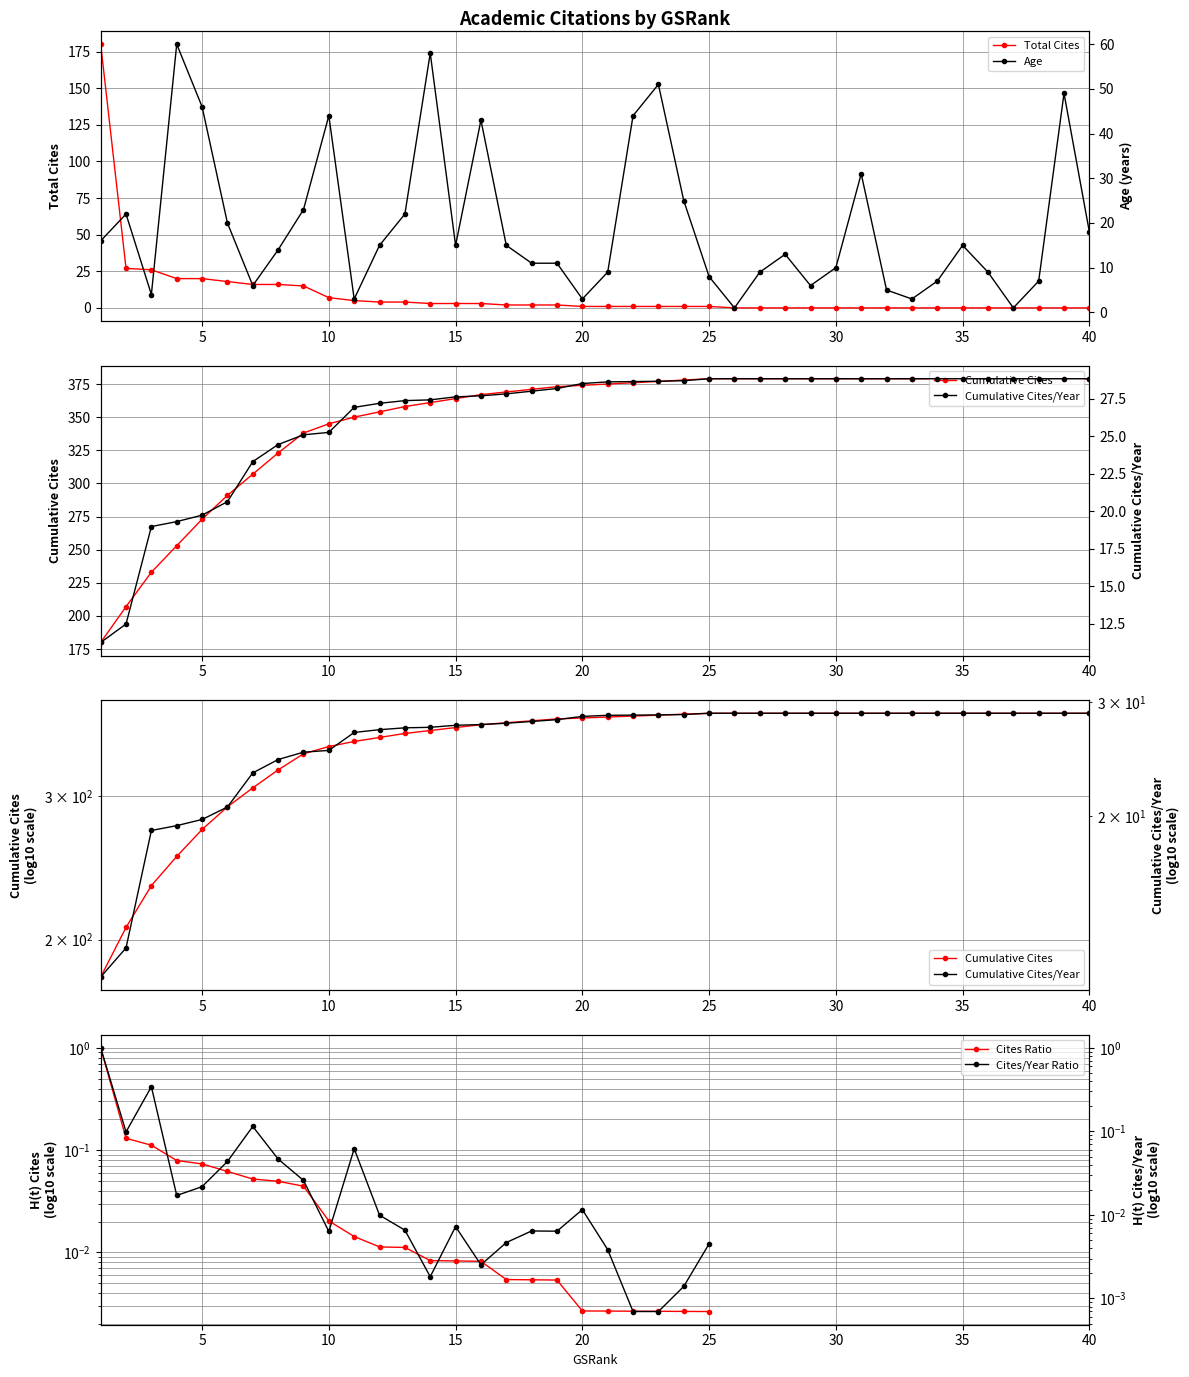

The Total Cites series shows 14 at 5. True or false?

False